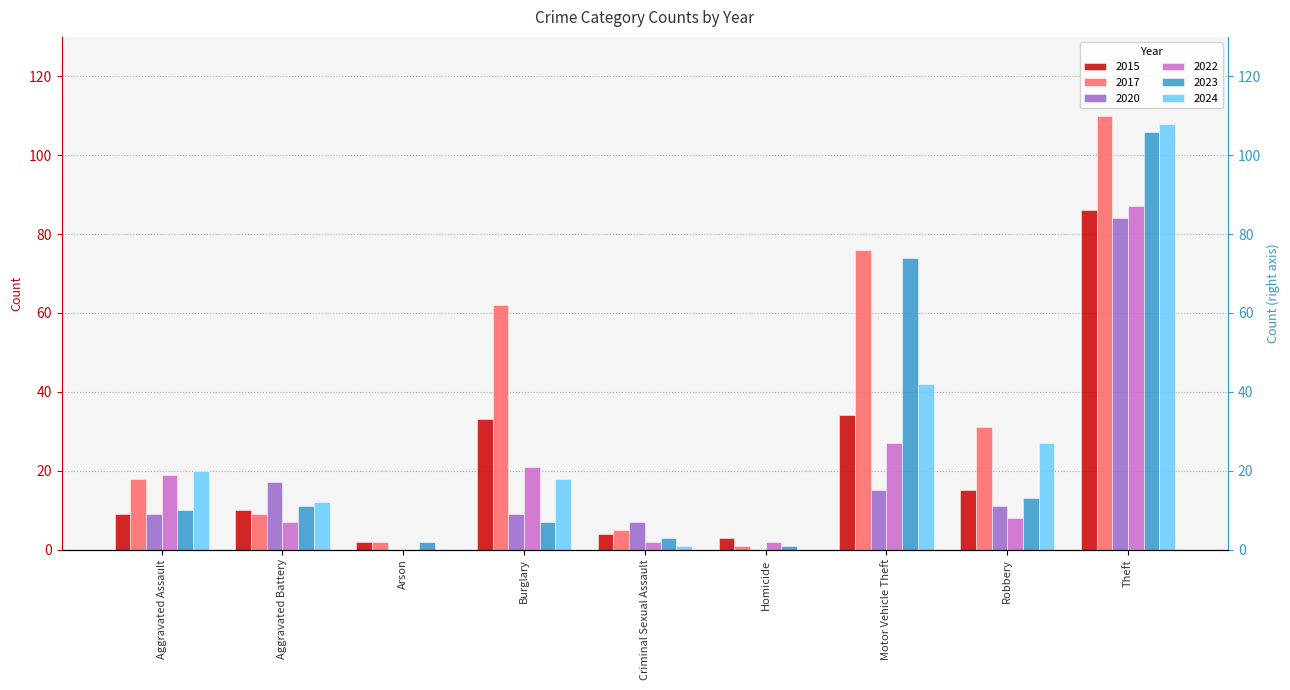

What are all the series names shown in the legend?

2015, 2017, 2020, 2022, 2023, 2024